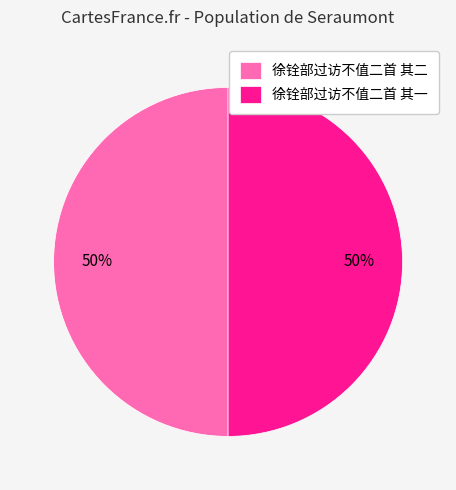

How many segments does this pie chart have?

2